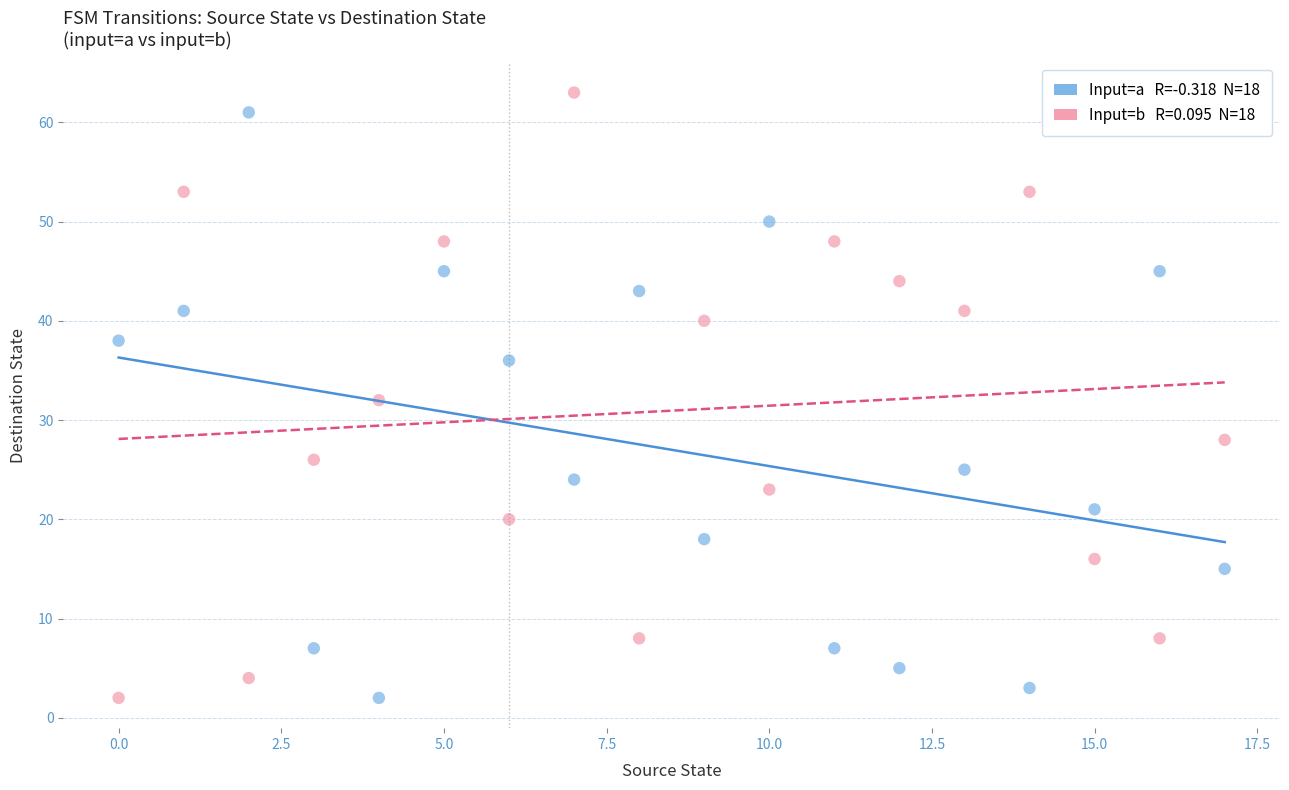

Across all data points, what is the range of Y values (max minus min)?

61